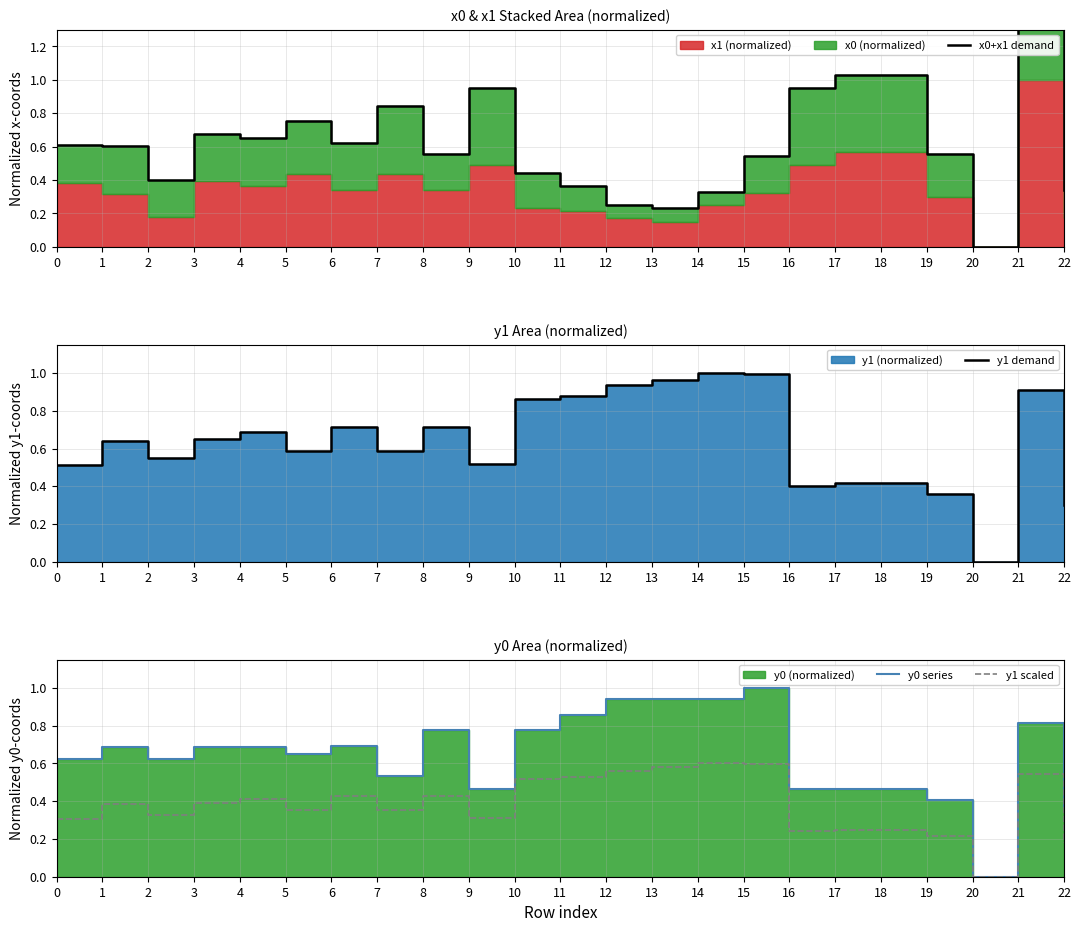

Does the chart display data point markers on the line(s)?

No